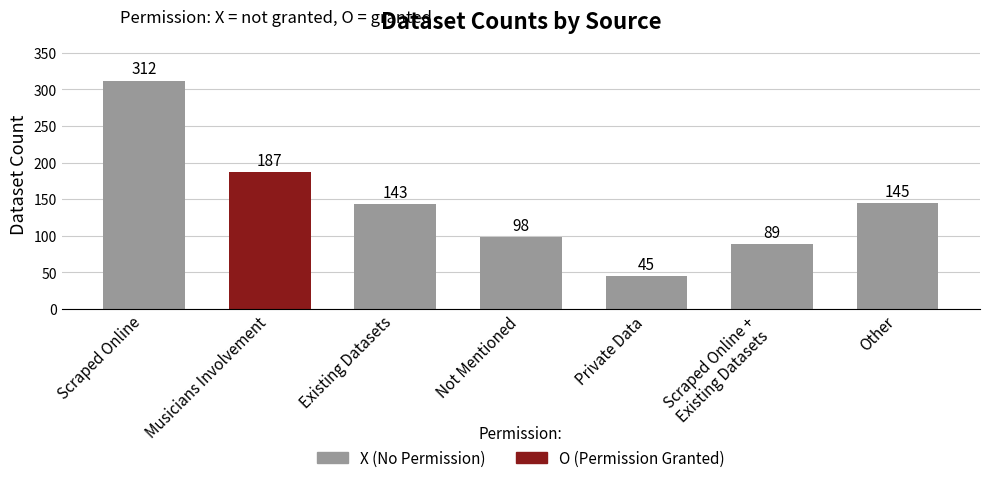

What is the average value?

146